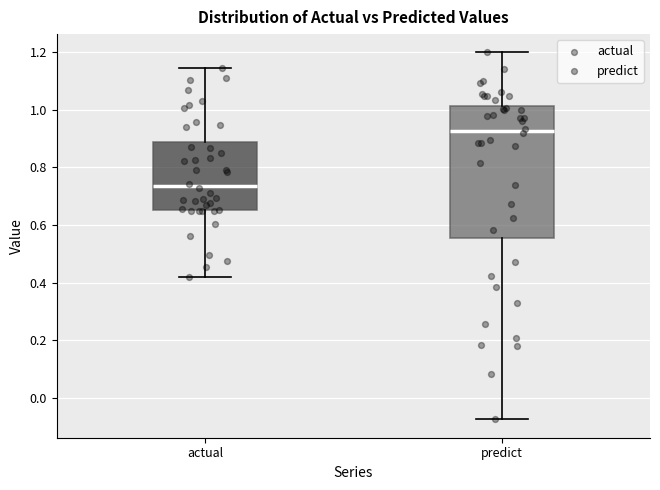

Reading left to right, read every box against the y-axis: the position of its median line, the range the box covers, and the ends of its whiskers. The values are not printed on the chart, so give them approximately, as read against the axis.

actual: median 0.74, box 0.66 to 0.88, whiskers 0.42 to 1.14
predict: median 0.92, box 0.56 to 1.02, whiskers -0.08 to 1.20